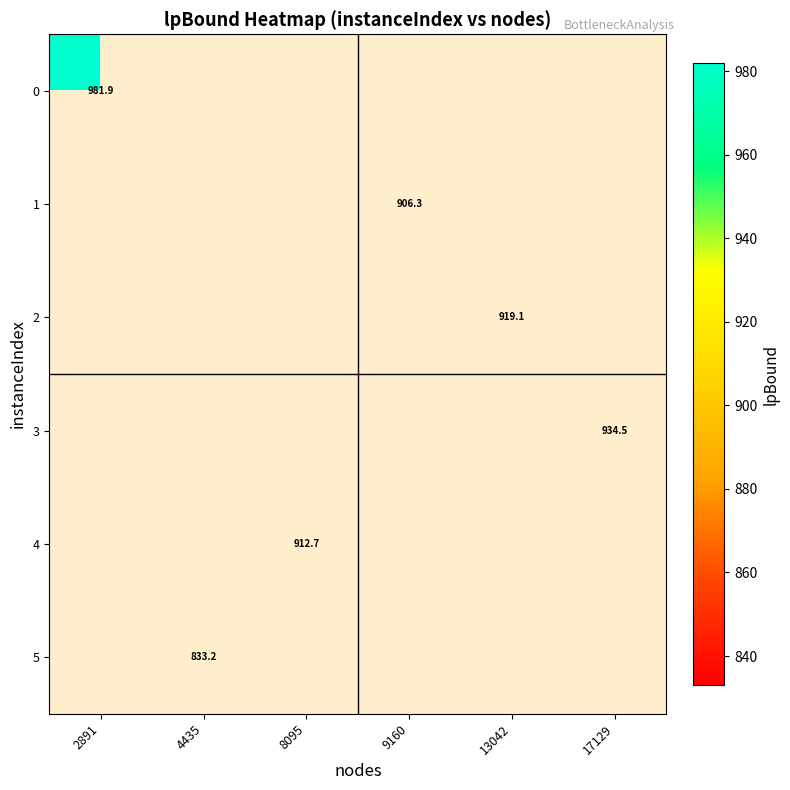

True or false: 0 has a value of 1519.6 at 2891.

False